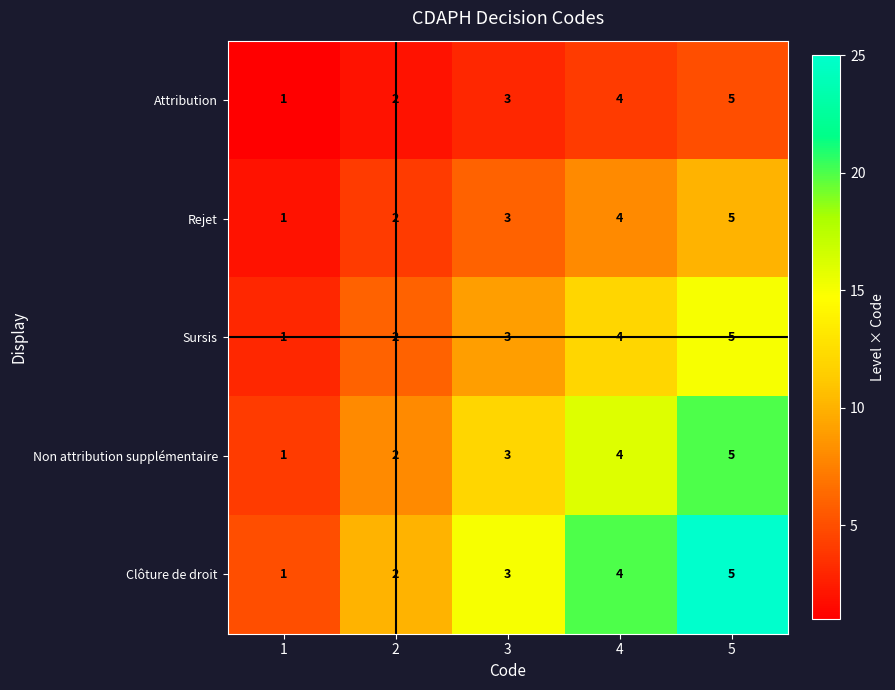

The Sursis series shows 3 at 5. True or false?

False